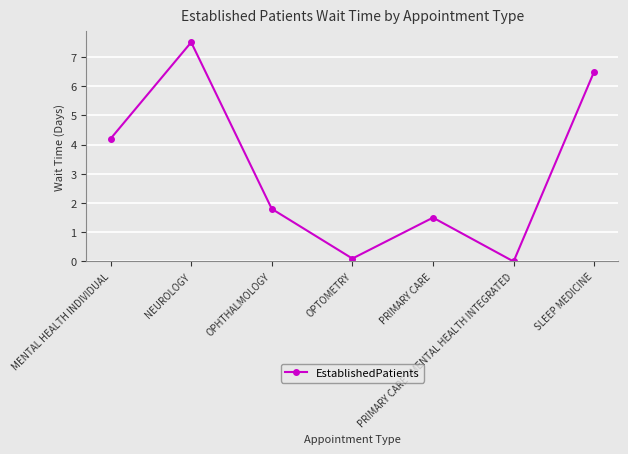

What is the difference between the maximum and second lowest values?

7.4